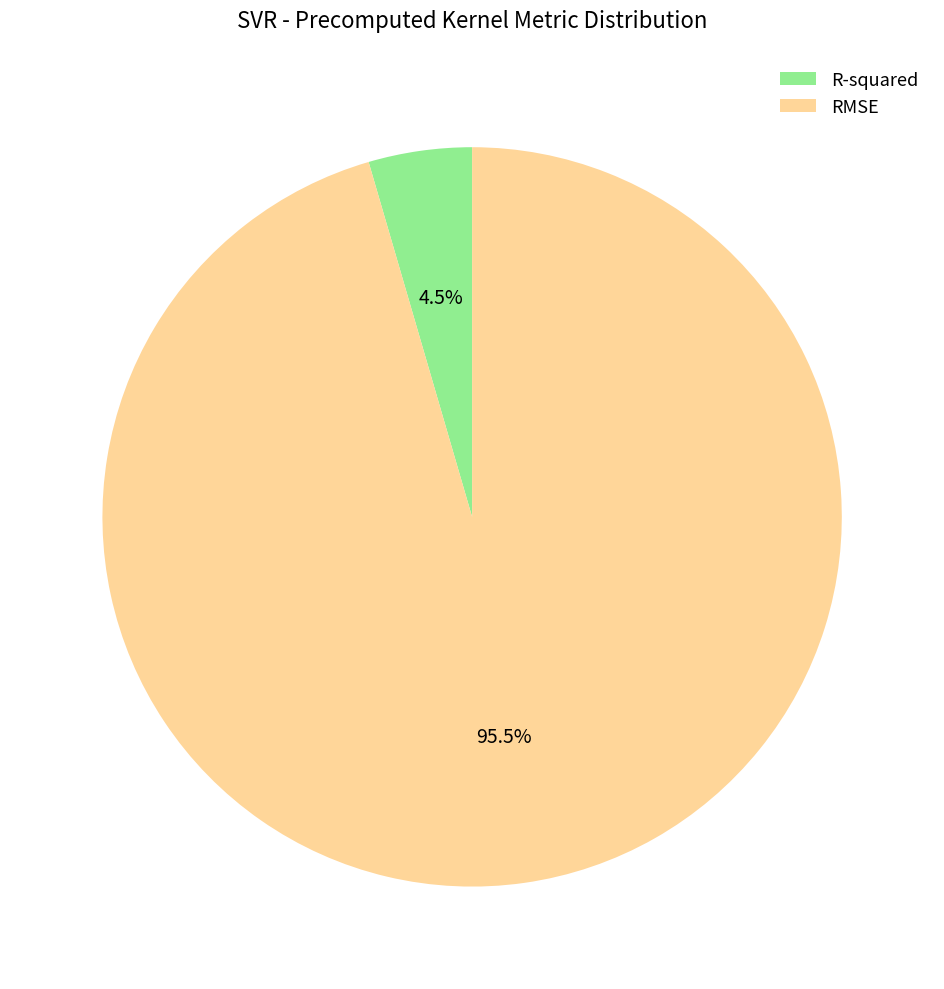

The RMSE slice represents 87% of the pie. True or false?

False